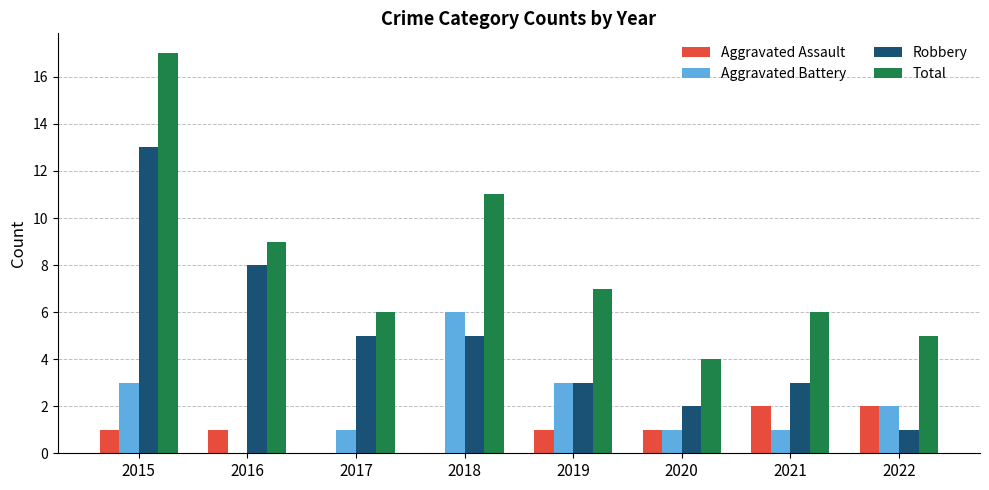

Does the chart contain stacked bars?

No